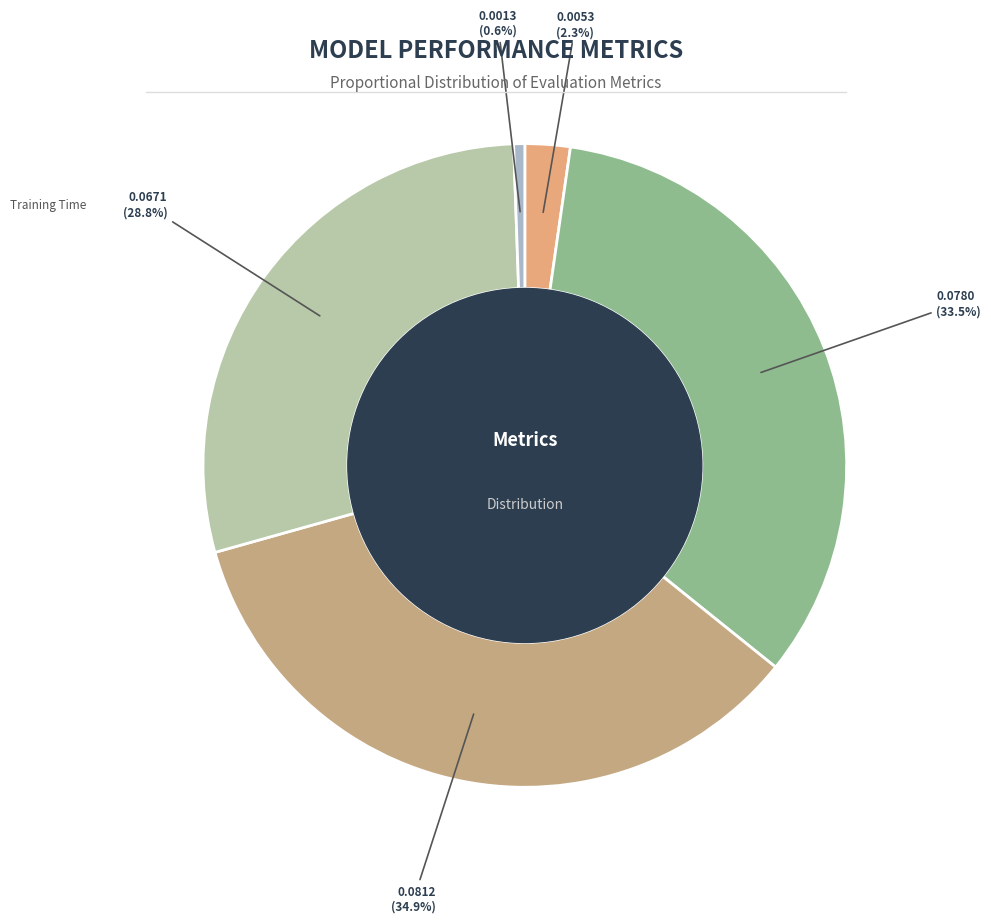

Do MAPE and MSE together represent more than half of the pie?

No